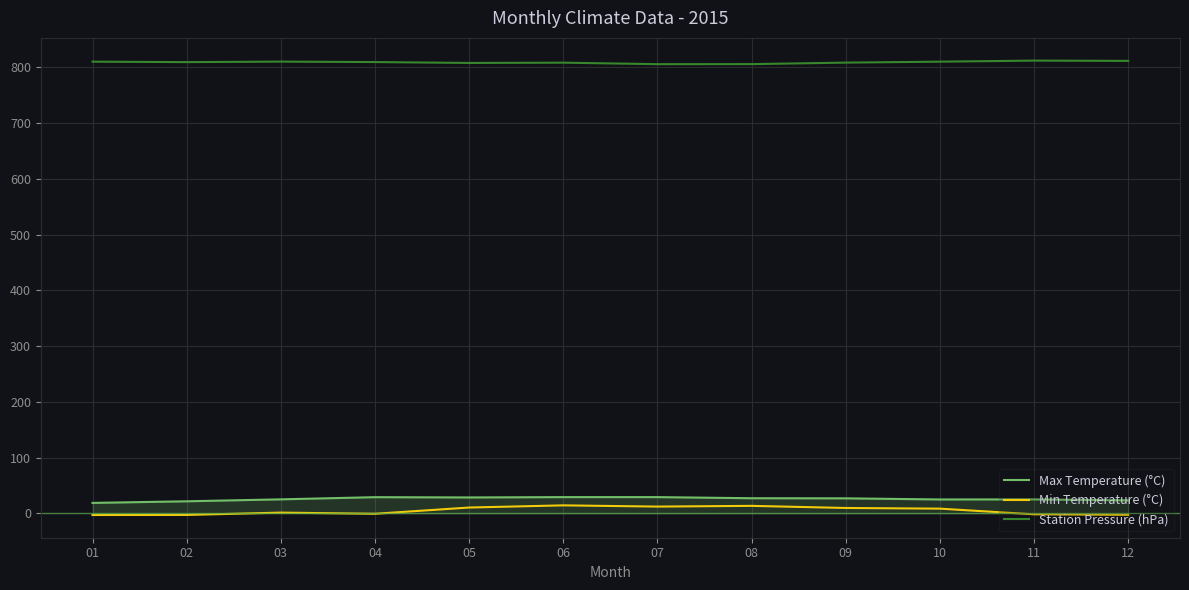

List the series in order of their peak value, lowest first.

Min Temperature (°C), Max Temperature (°C), Station Pressure (hPa)